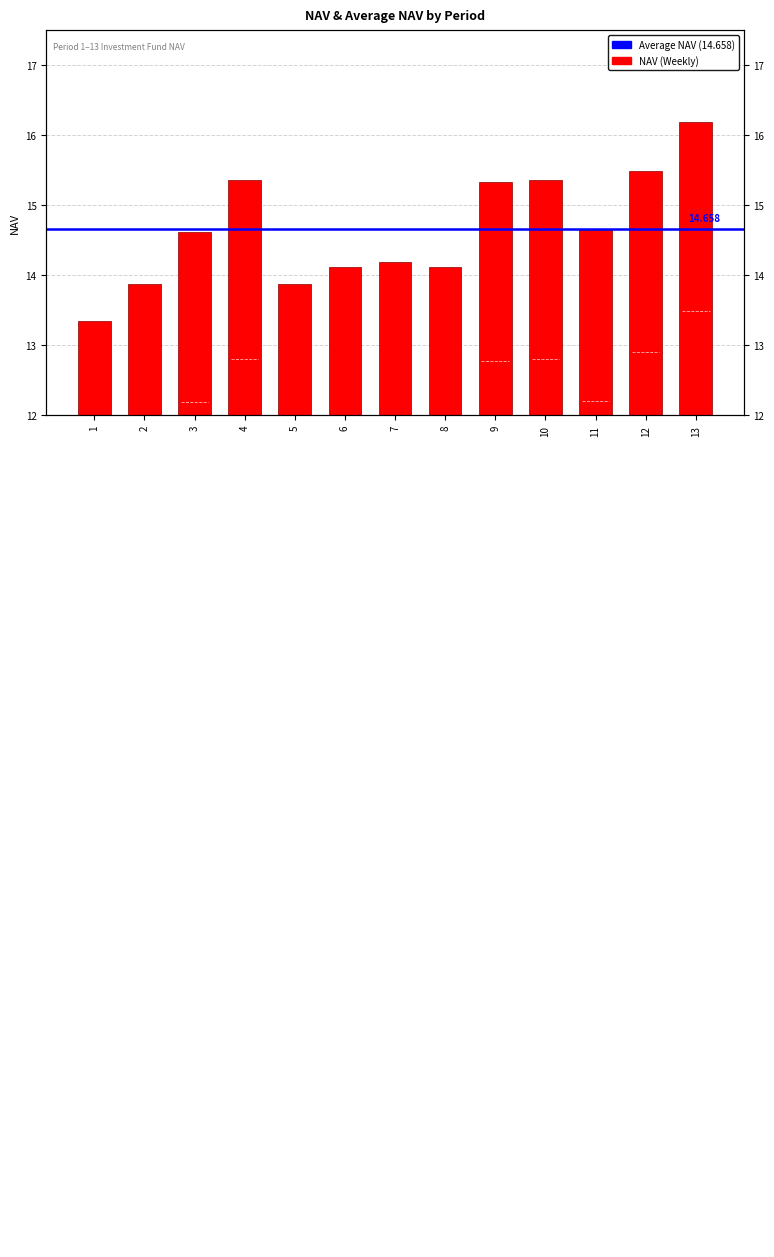

Read the value at 3.

14.6